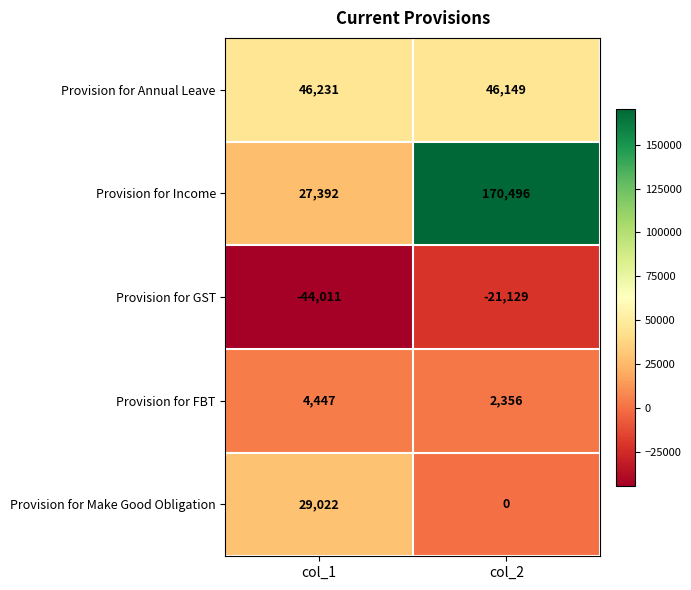

Which series has the largest total across all categories?

Provision for Income